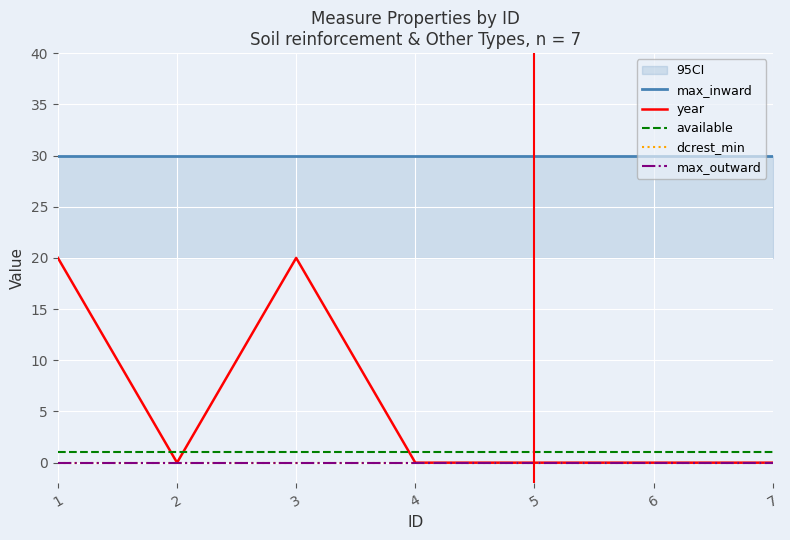

List the series in order of their peak value, highest first.

max_inward, year, available, dcrest_min, max_outward